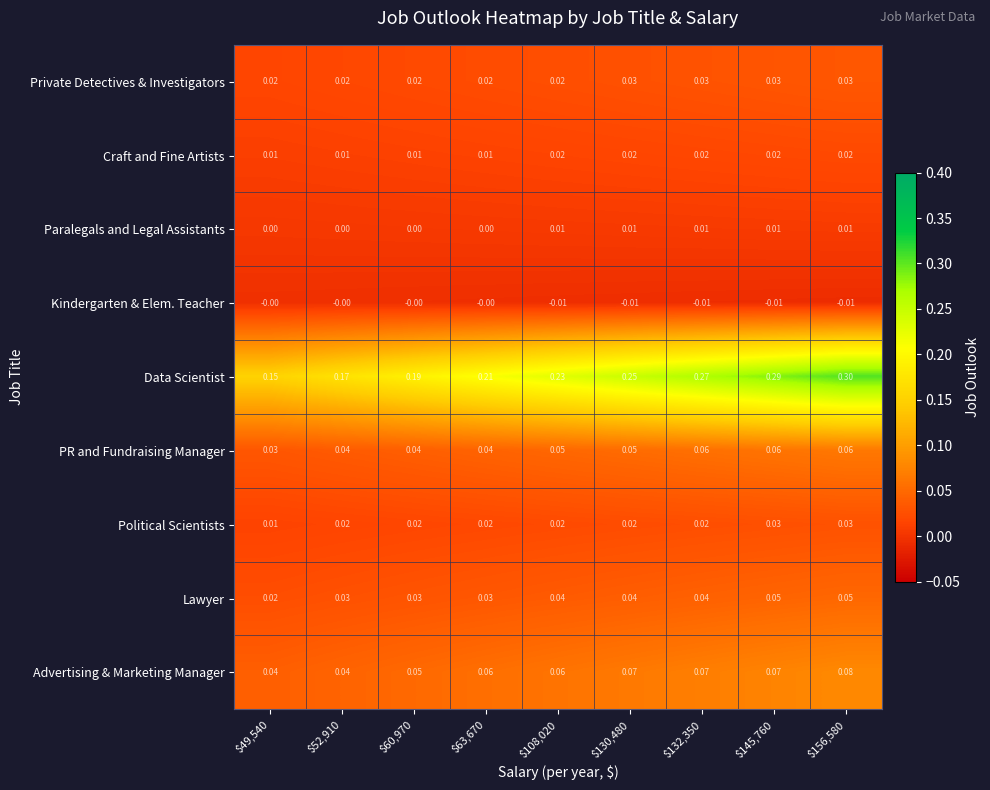

Which series has the largest range (max minus min)?

Data Scientist